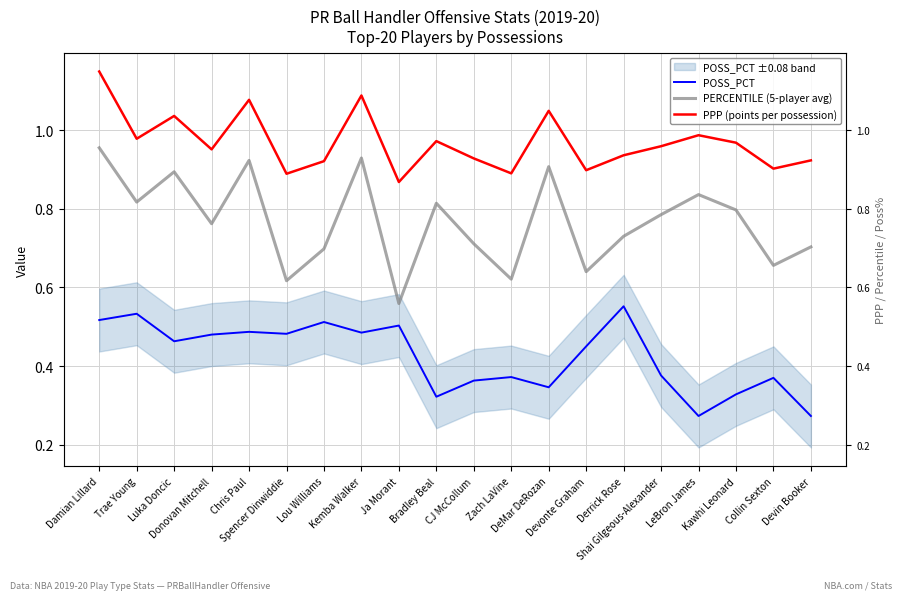

Which series has the largest total across all categories?

PPP (points per possession)